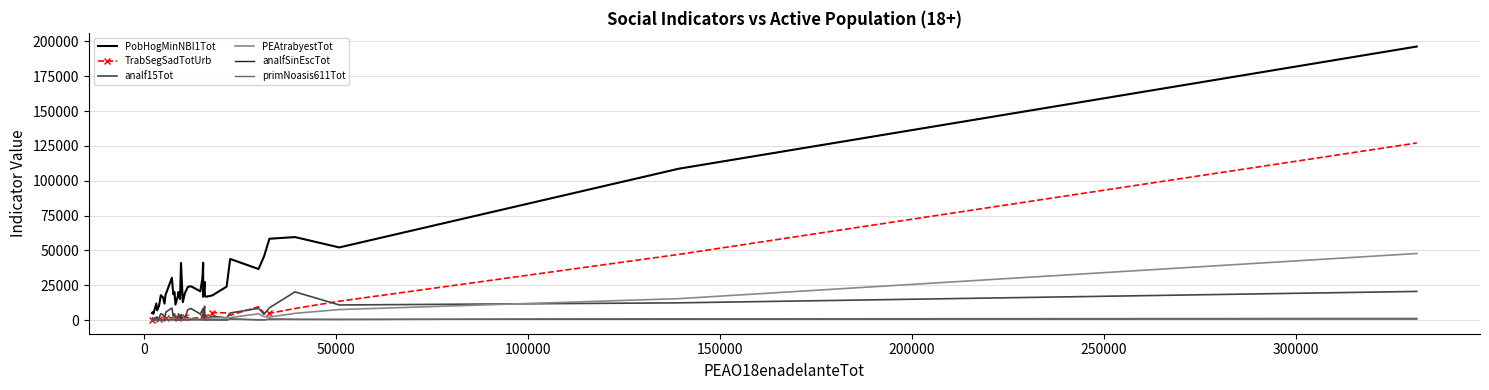

Which series has the widest spread of values?

PobHogMinNBI1Tot